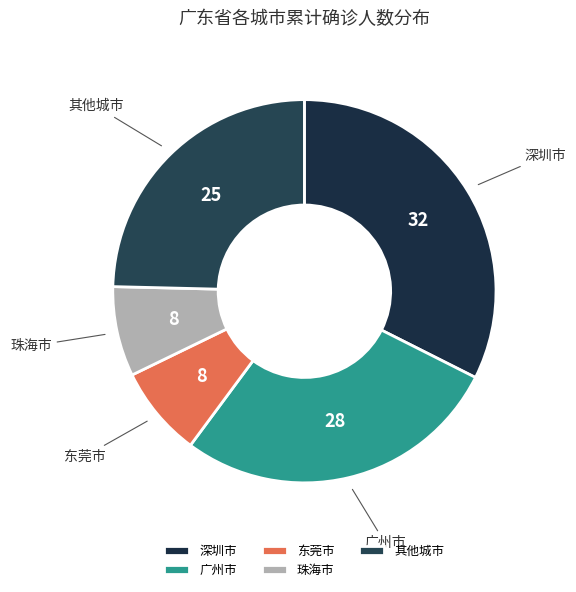

Do 其他城市 and 广州市 together represent more than half of the pie?

Yes